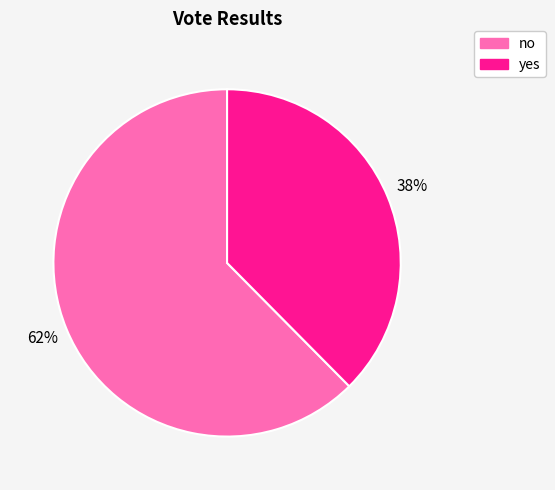

To the nearest percent, what is the average slice percentage?

50%